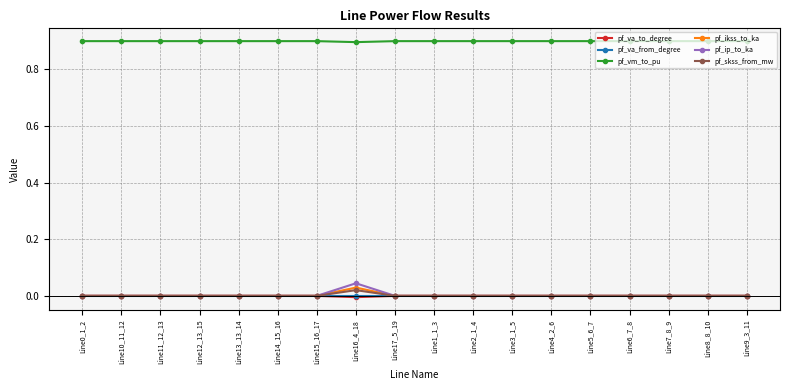

True or false: pf_vm_to_pu and pf_va_to_degree cross at least once.

False